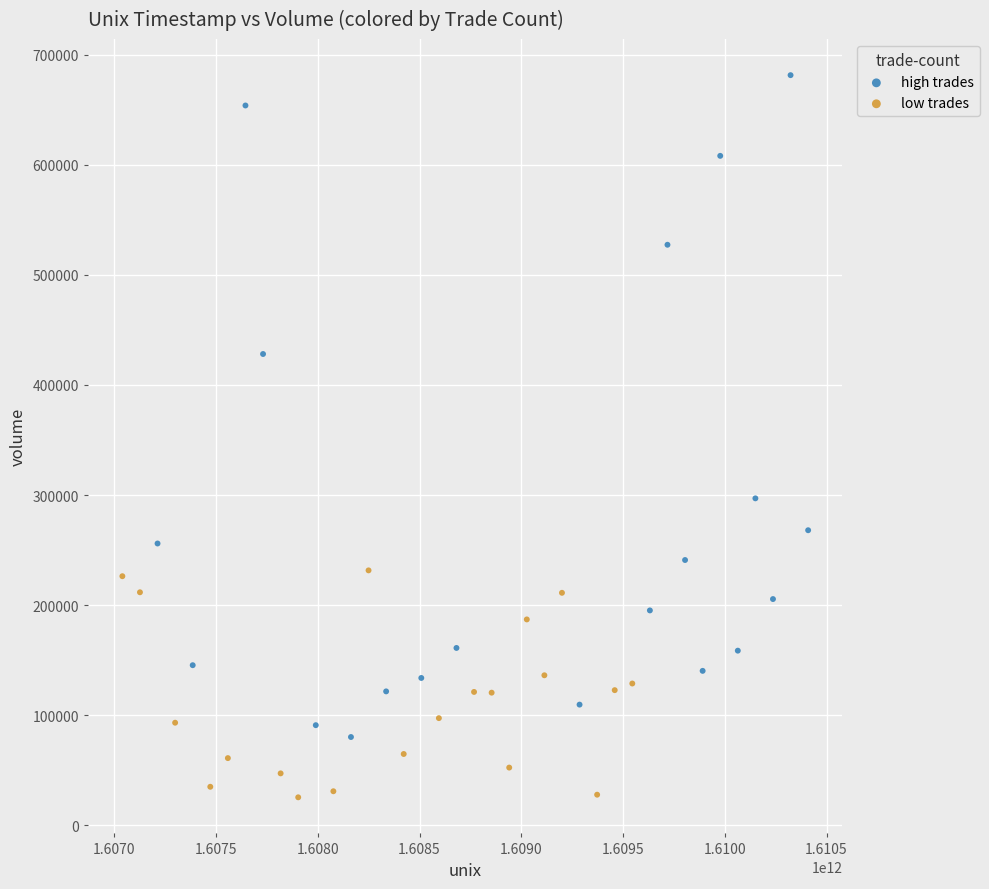

What are all the series names shown in the legend?

high trades, low trades